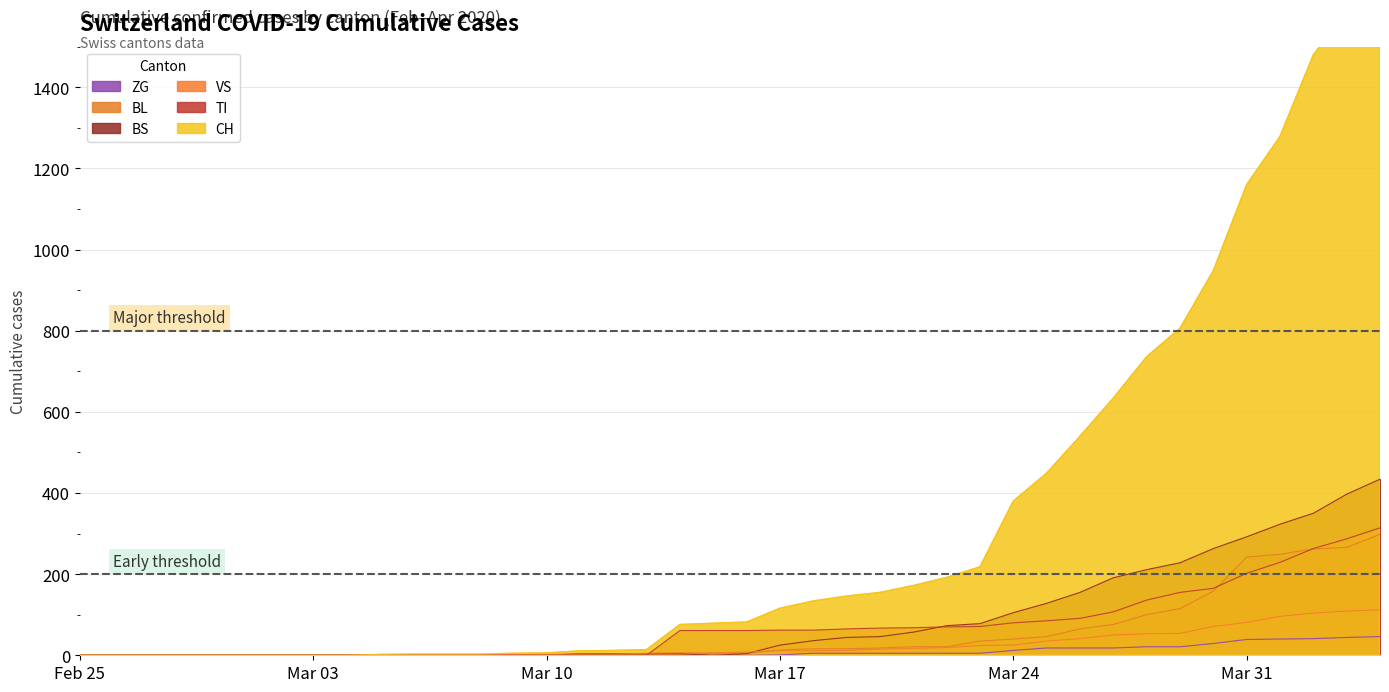

List the labels in order of TI value, smallest first.

2020-02-25, 2020-02-26, 2020-02-27, 2020-02-28, 2020-02-29, 2020-03-01, 2020-03-02, 2020-03-03, 2020-03-04, 2020-03-05, 2020-03-06, 2020-03-07, 2020-03-08, 2020-03-09, 2020-03-10, 2020-03-11, 2020-03-12, 2020-03-13, 2020-03-14, 2020-03-15, 2020-03-16, 2020-03-17, 2020-03-18, 2020-03-19, 2020-03-20, 2020-03-21, 2020-03-22, 2020-03-23, 2020-03-24, 2020-03-25, 2020-03-26, 2020-03-27, 2020-03-28, 2020-03-29, 2020-03-30, 2020-03-31, 2020-04-01, 2020-04-02, 2020-04-03, 2020-04-04